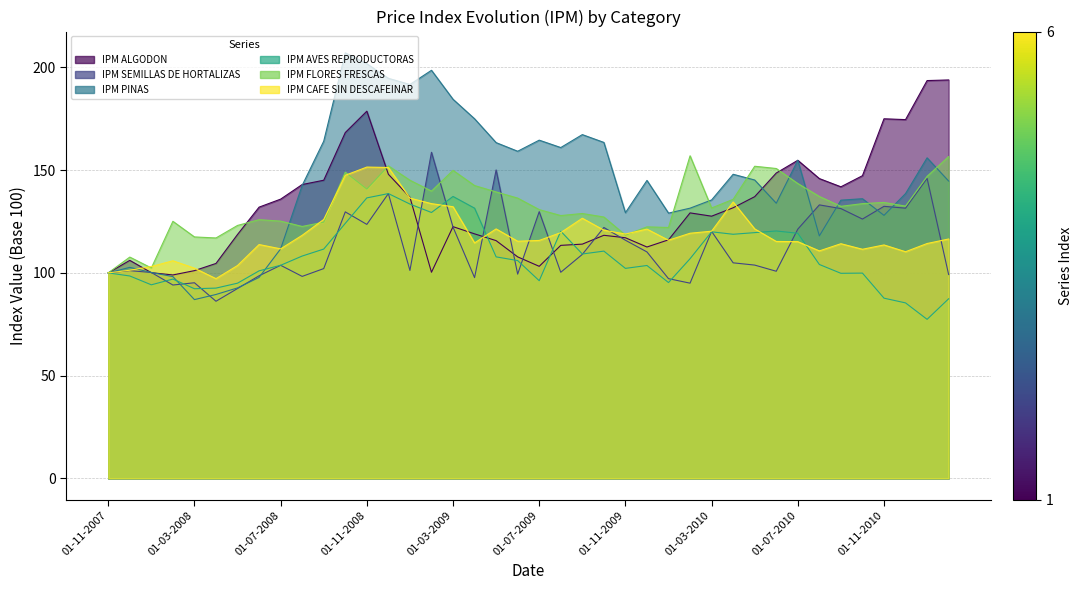

What is the difference between the highest and lowest values at 01-04-2010?

43.1